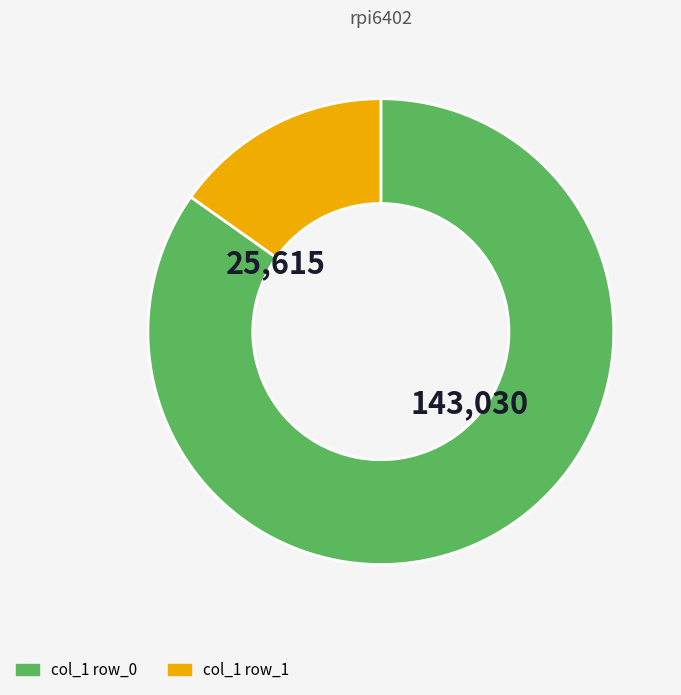

Does any single category account for the majority?

Yes